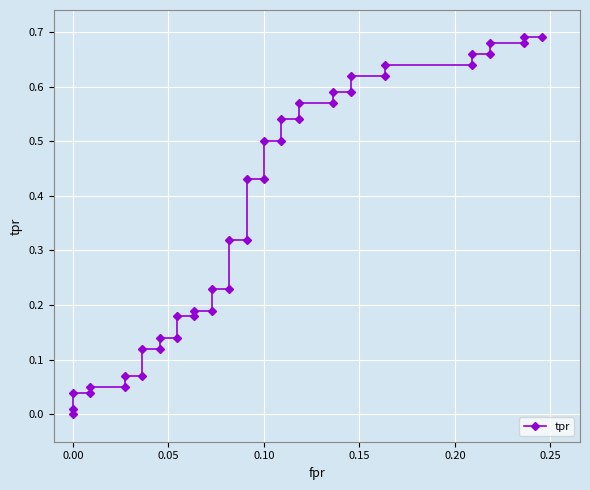

Reading right to left, transcribe all the data shown in this chart.

0.7	0.7	0.7	0.7	0.7	0.7	0.6	0.6	0.6	0.6	0.6	0.6	0.6	0.6	0.5	0.5	0.5	0.5	0.4	0.4	0.3	0.3	0.2	0.2	0.2	0.2	0.2	0.2	0.1	0.1	0.1	0.1	0.1	0.1	0.1	0.1	0.0	0.0	0.0	0.0